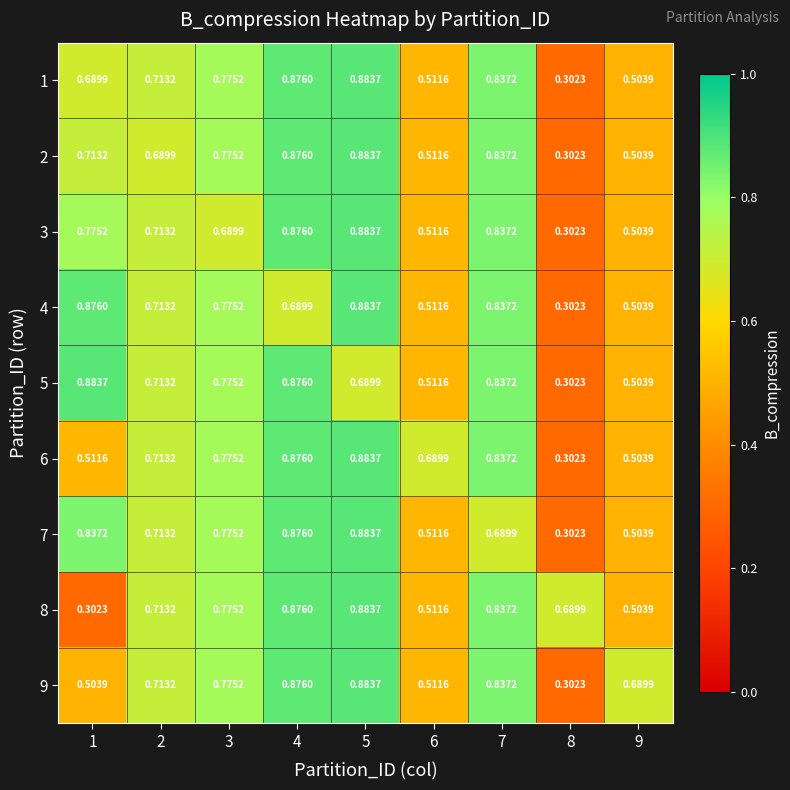

Is the value of 9 at 9 greater than the value of 2 at 5?

No